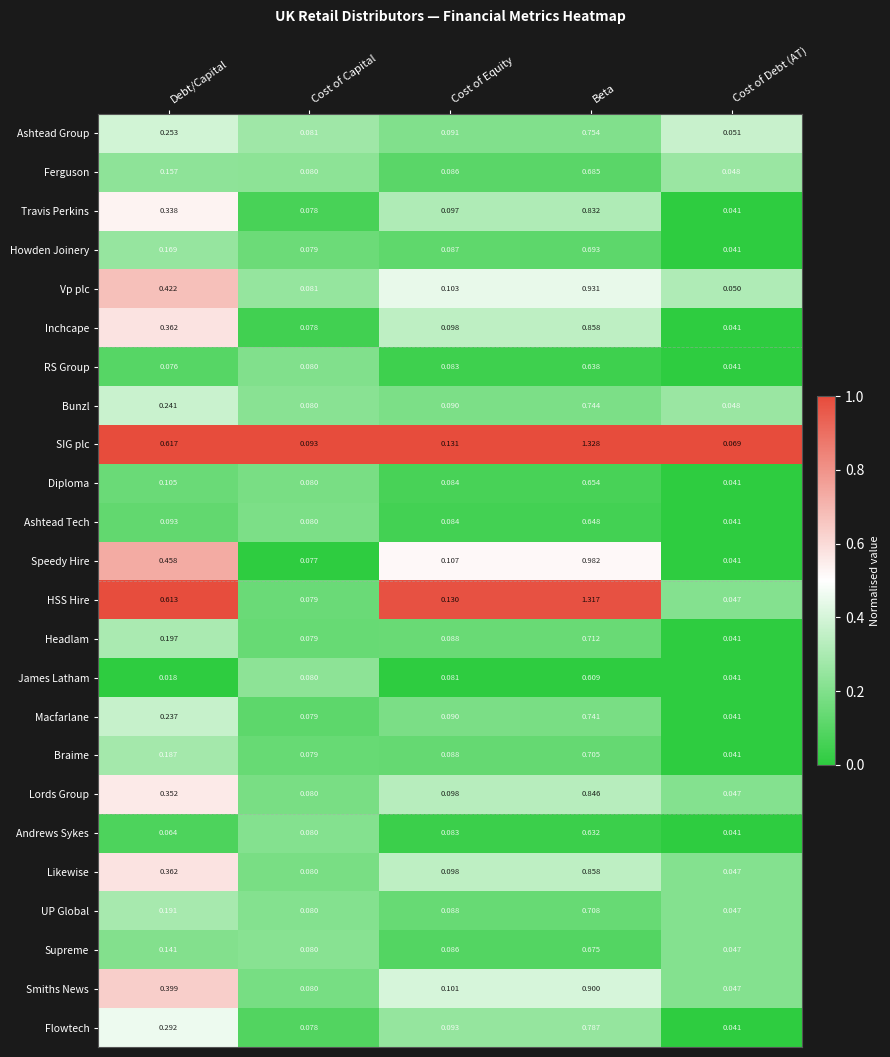

At how many categories does at least one series exceed 0?

5